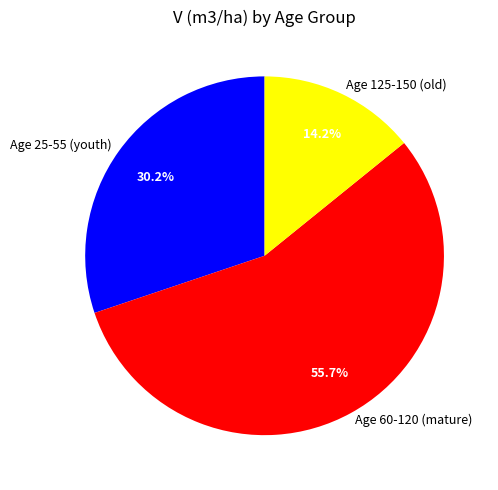

Is there a majority slice in this chart?

Yes